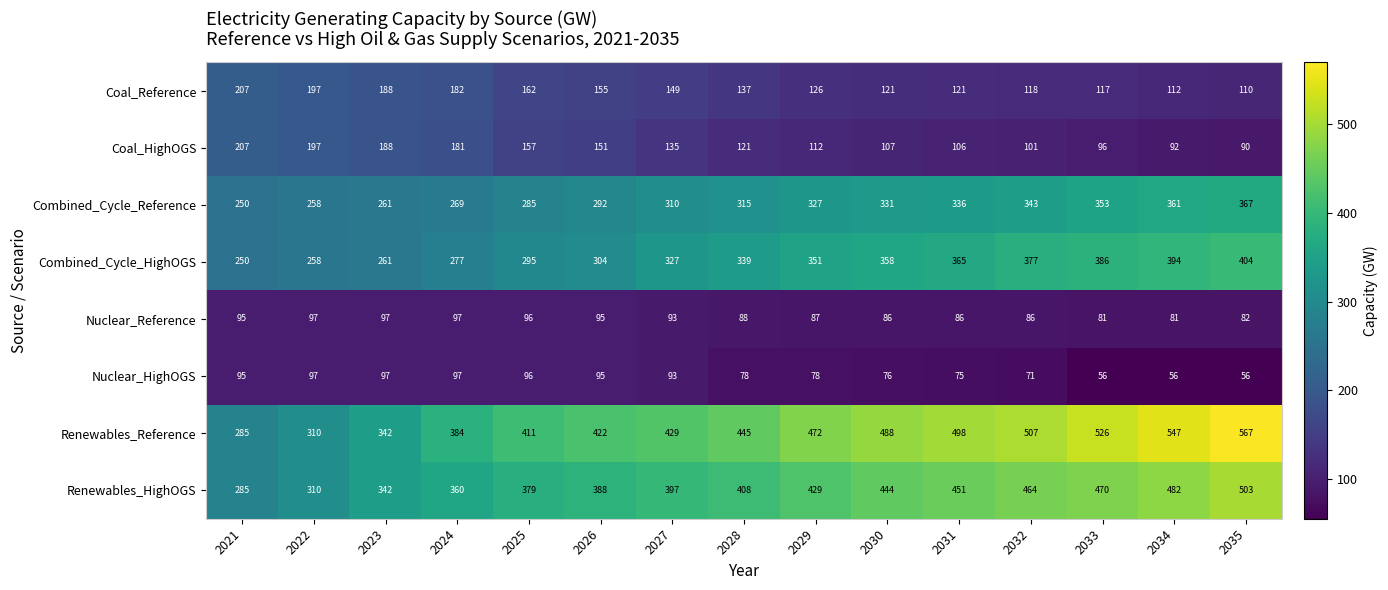

What is the difference between the Renewables_Reference values at 2028 and 2023?

103